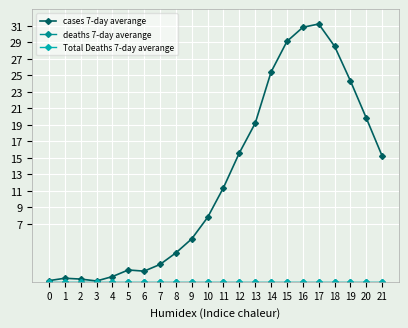

The cases 7-day averange series shows 29.1 at 15. True or false?

True